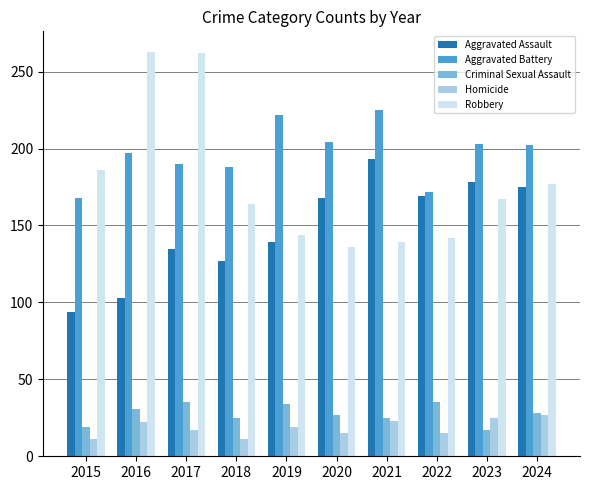

Which series has the largest total across all categories?

Aggravated Battery